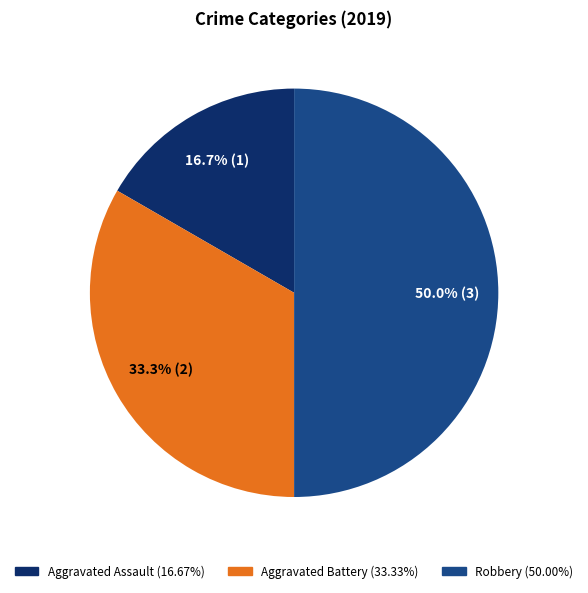

What is the ratio of the value at Aggravated Assault to the value at Aggravated Battery?

0.5